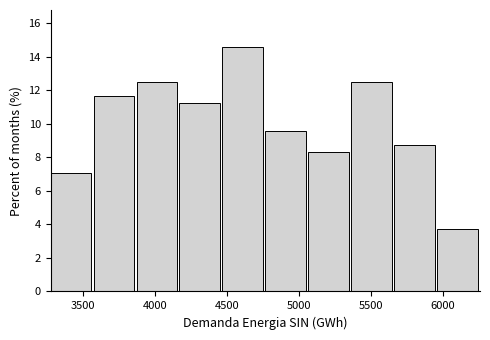

Reading left to right, transcribe this chart: for each bar, give the range it covers on the x-axis and its height. Neither the bar edges nor the heights are printed on the chart, so give them approximately, as read against the axes.

3300 to 3600: 7.0
3600 to 3850: 11.6
3850 to 4150: 12.6
4150 to 4450: 11.2
4450 to 4750: 14.6
4750 to 5050: 9.6
5050 to 5350: 8.4
5350 to 5650: 12.6
5650 to 5950: 8.8
5950 to 6250: 3.8